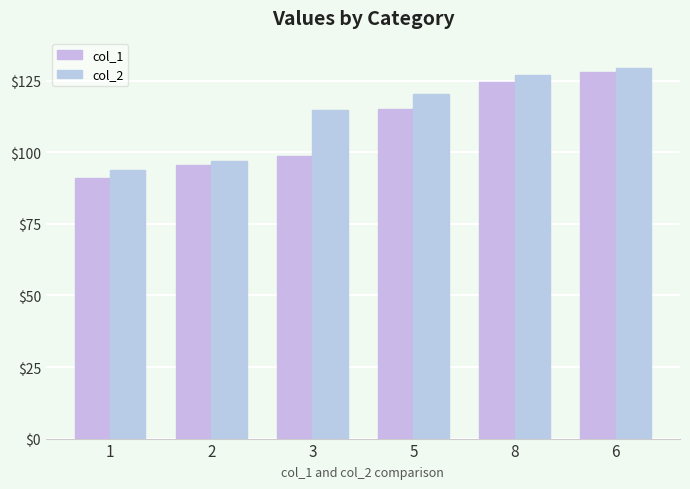

What is the sum of the col_2 values at 3 and 5?

235.1